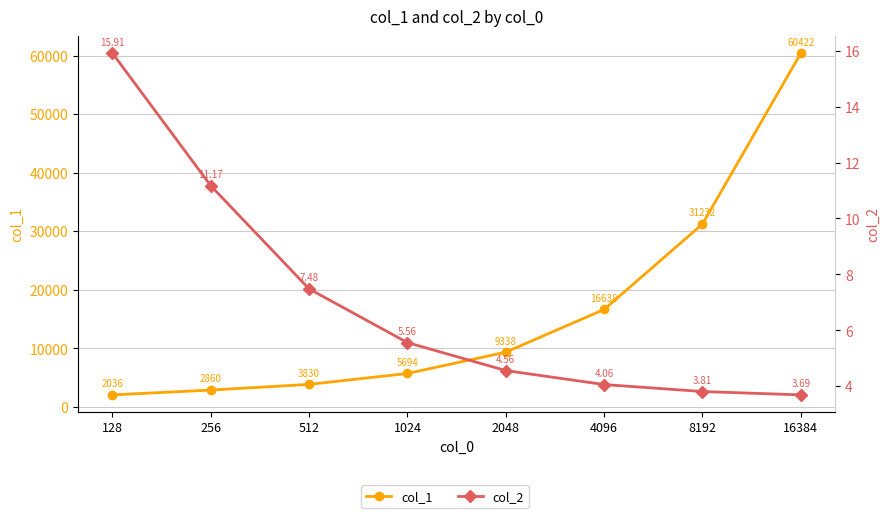

What is the highest value of the col_2 series?

15.9